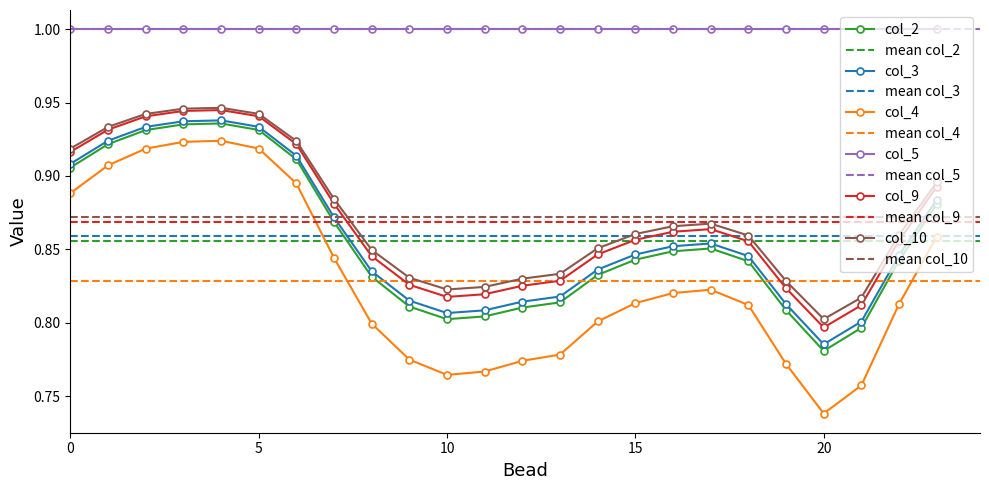

At which label is col_4 closest to 0?

20